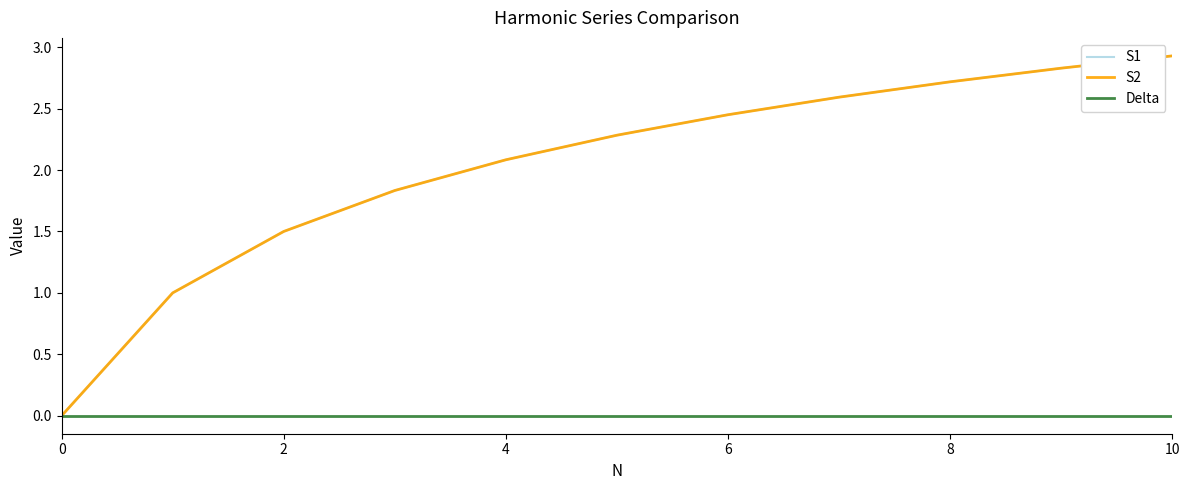

Which series has the largest total across all categories?

S1